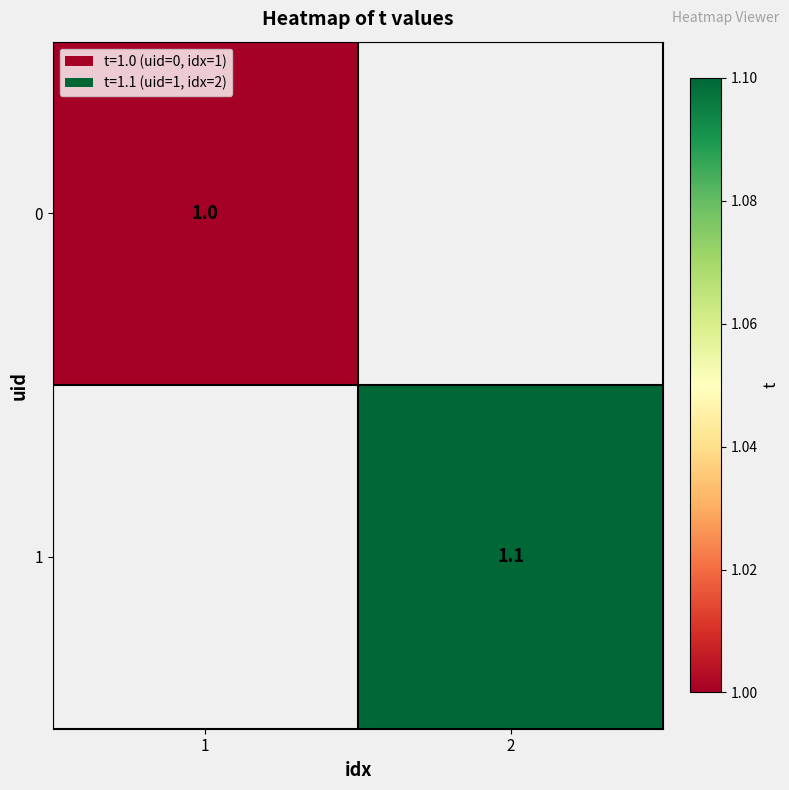

True or false: 1 has a value of 2.0 at 2.

False